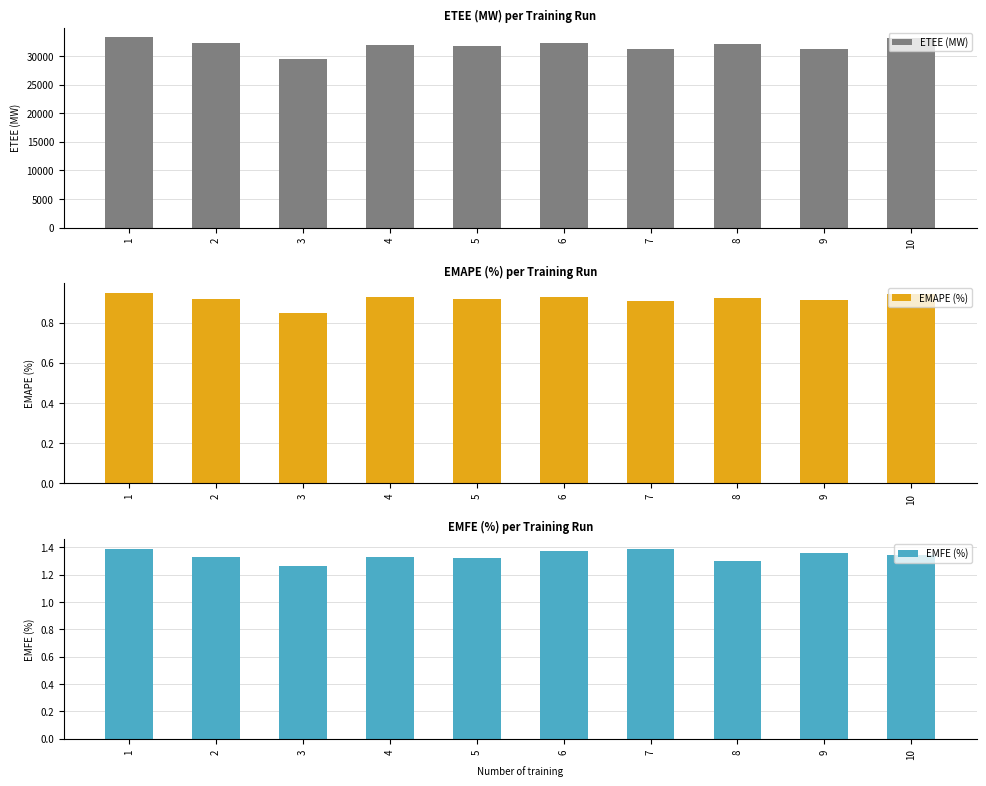

How many categories are shown in the chart?

10